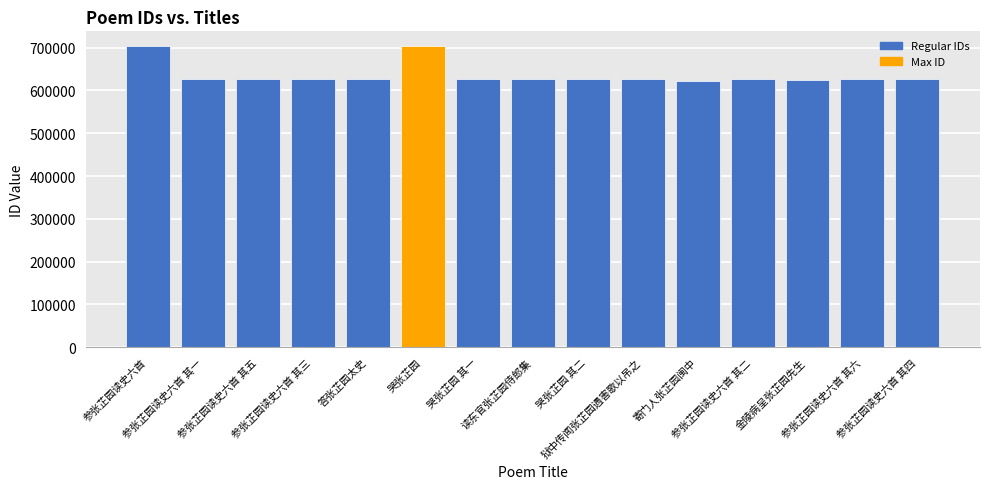

What is the greatest value displayed?

702941